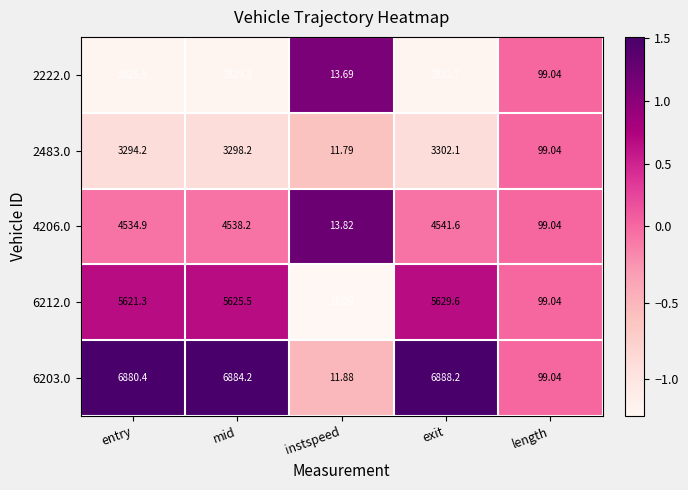

Where is 6203.0 nearest to the value 3450?

length